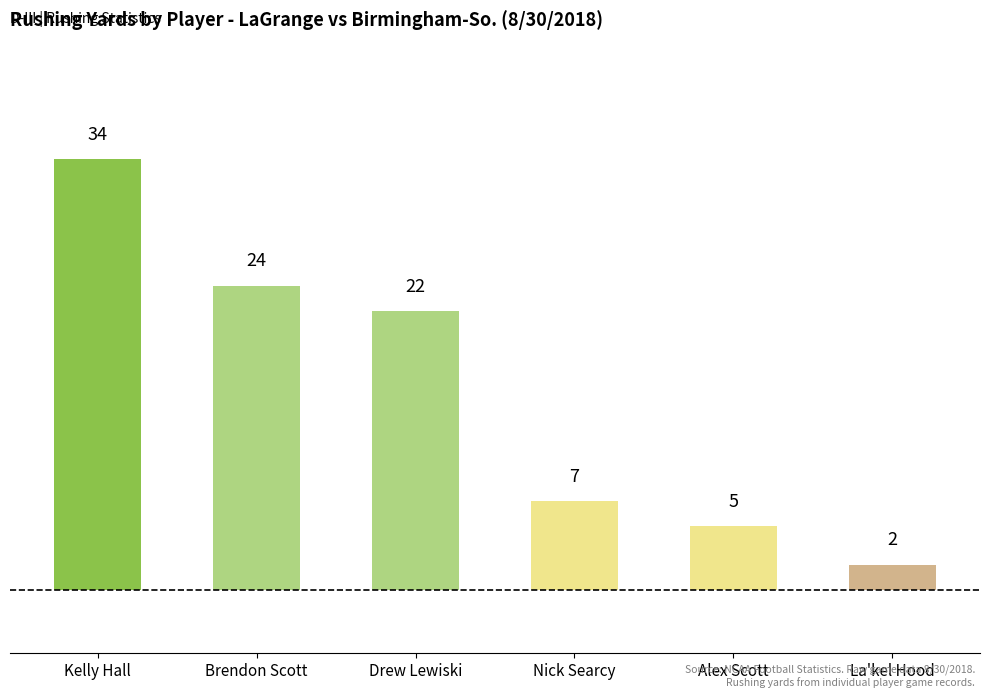

Which category has the highest value across all series?

Kelly Hall